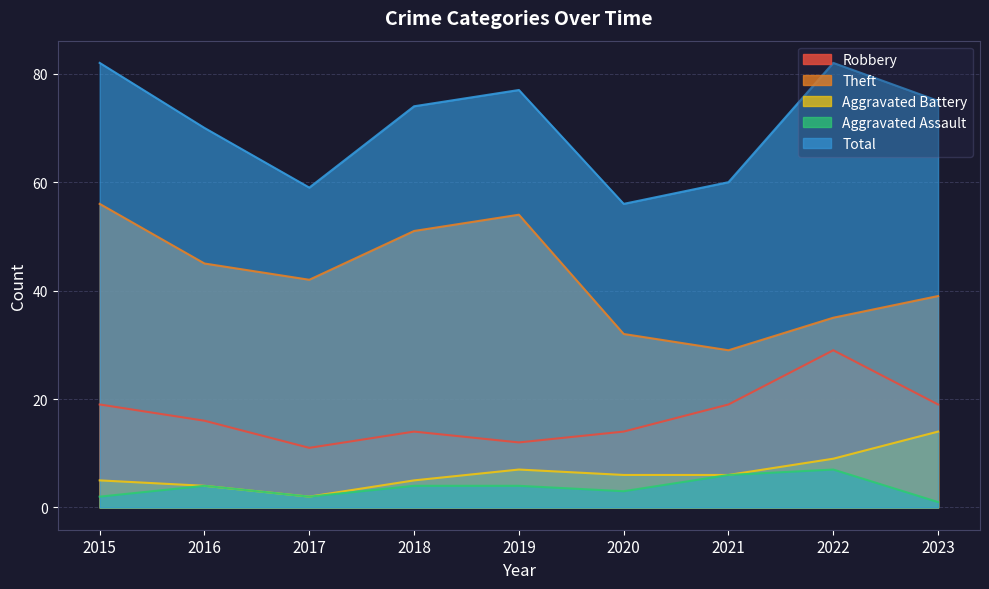

Which series has the widest spread of values?

Theft